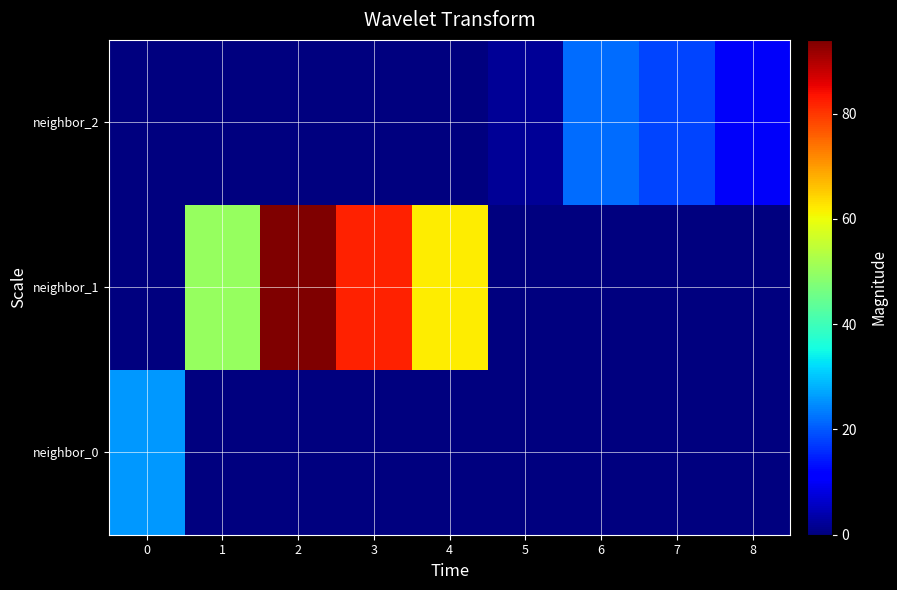

Which series has the largest total across all categories?

neighbor_1